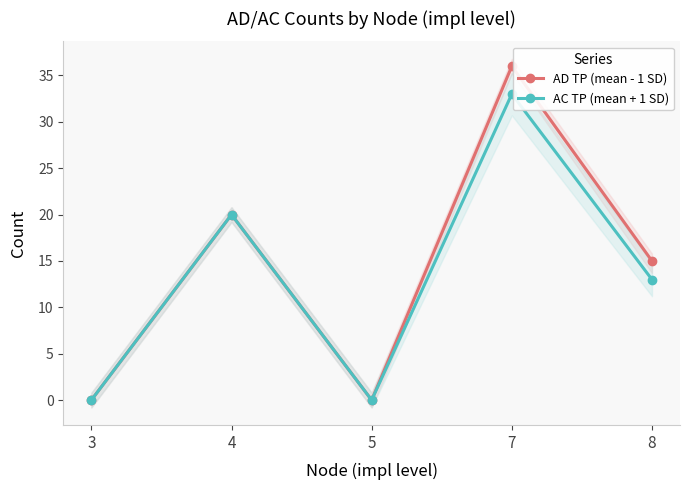

Is the value of AD TP (mean - 1 SD) at 8 greater than the value of AC TP (mean + 1 SD) at 3?

Yes